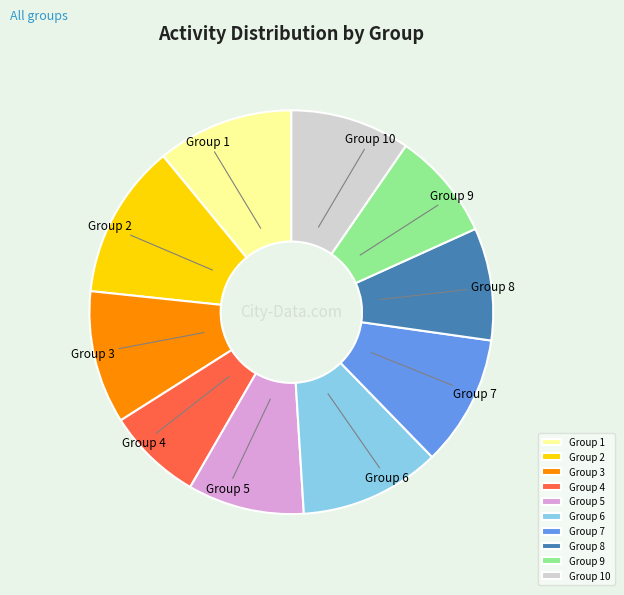

Which category has the biggest portion of the pie?

Group 2